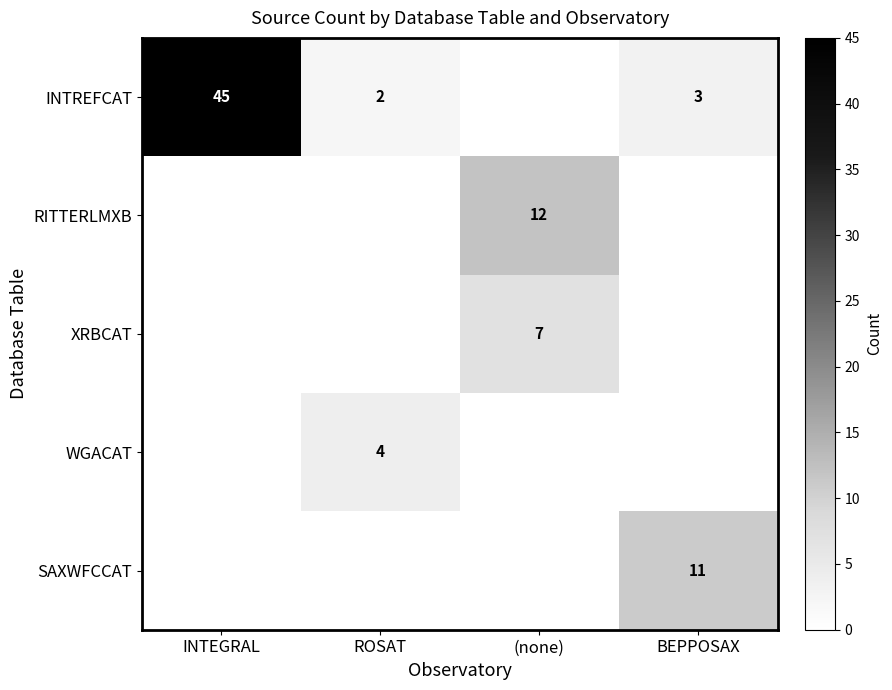

True or false: WGACAT has a value of 6 at ROSAT.

False